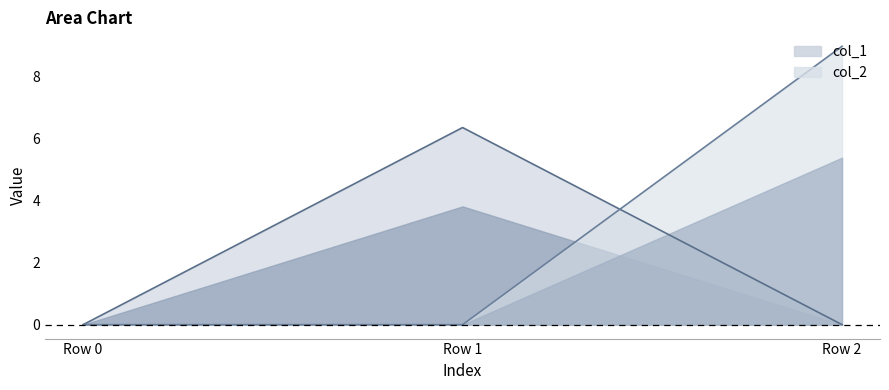

Does the chart display data point markers on the line(s)?

No